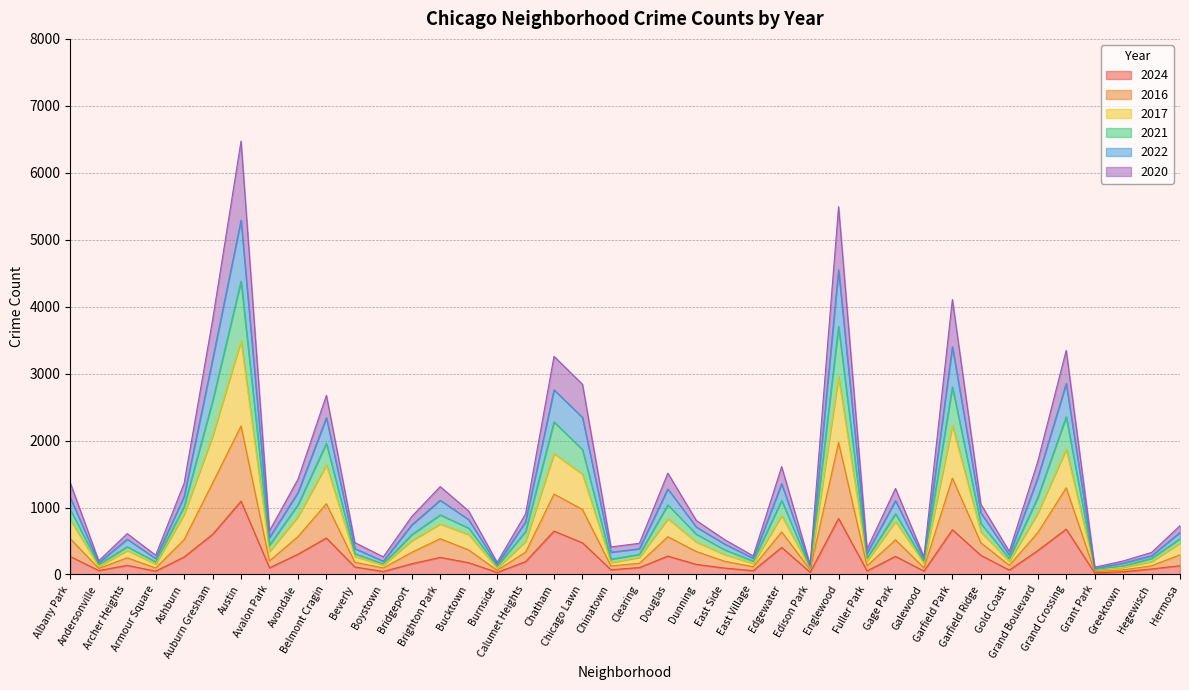

How many lines are shown in the chart?

6